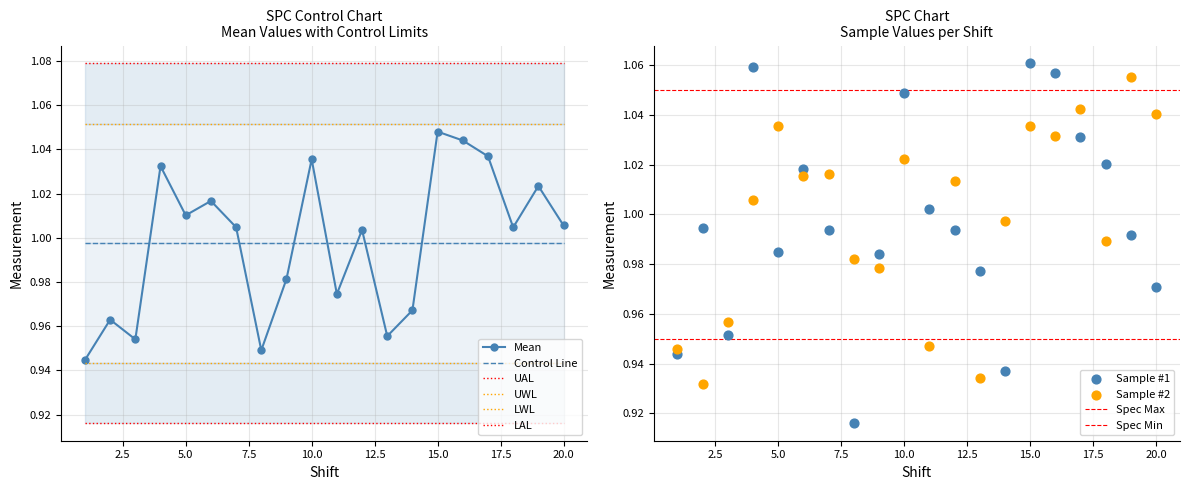

Which series has the largest total across all categories?

UAL